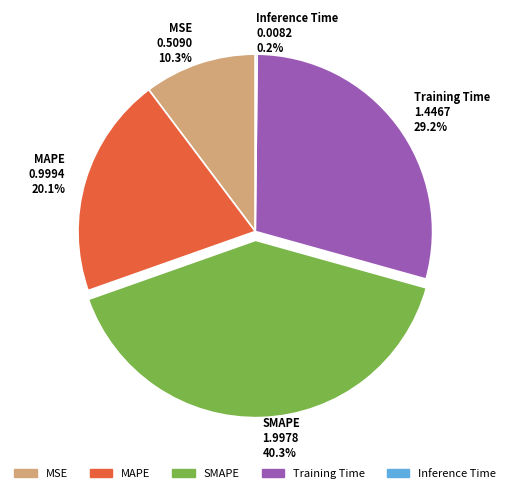

Between MSE 0.5090 10.3% and Training Time 1.4467 29.2%, which is larger?

Training Time 1.4467 29.2%